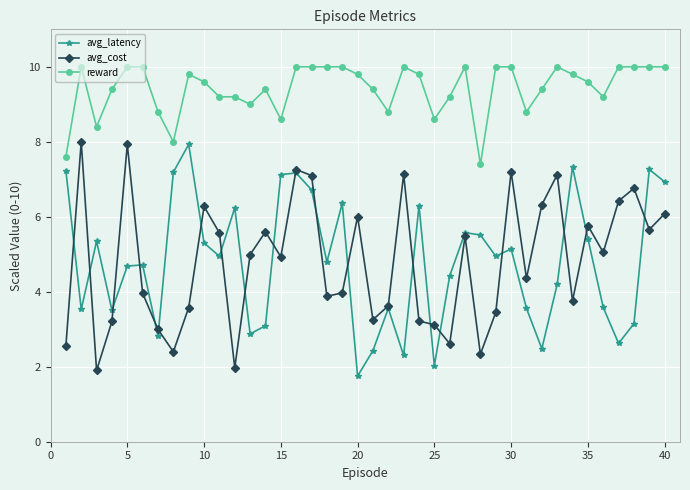

What is the greatest value displayed?

10.0